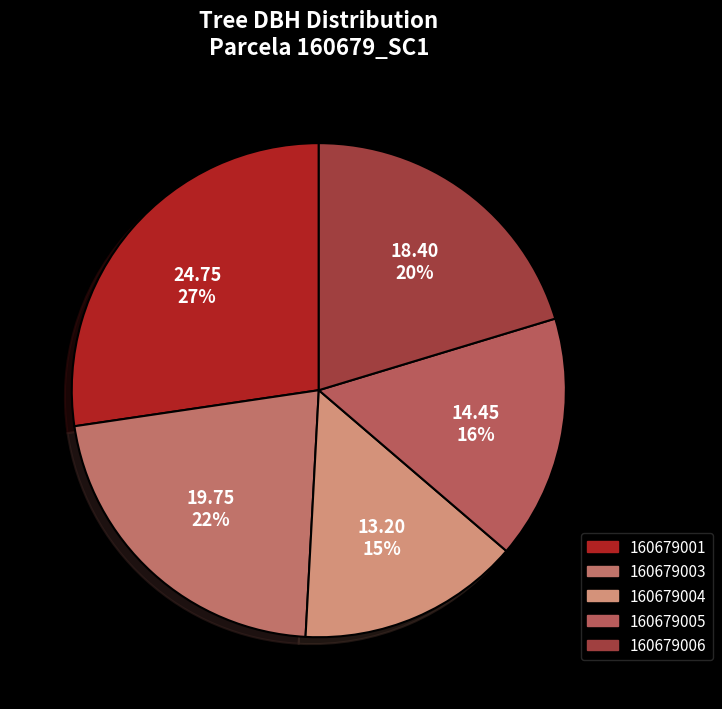

What is the largest slice in the pie chart?

160679001